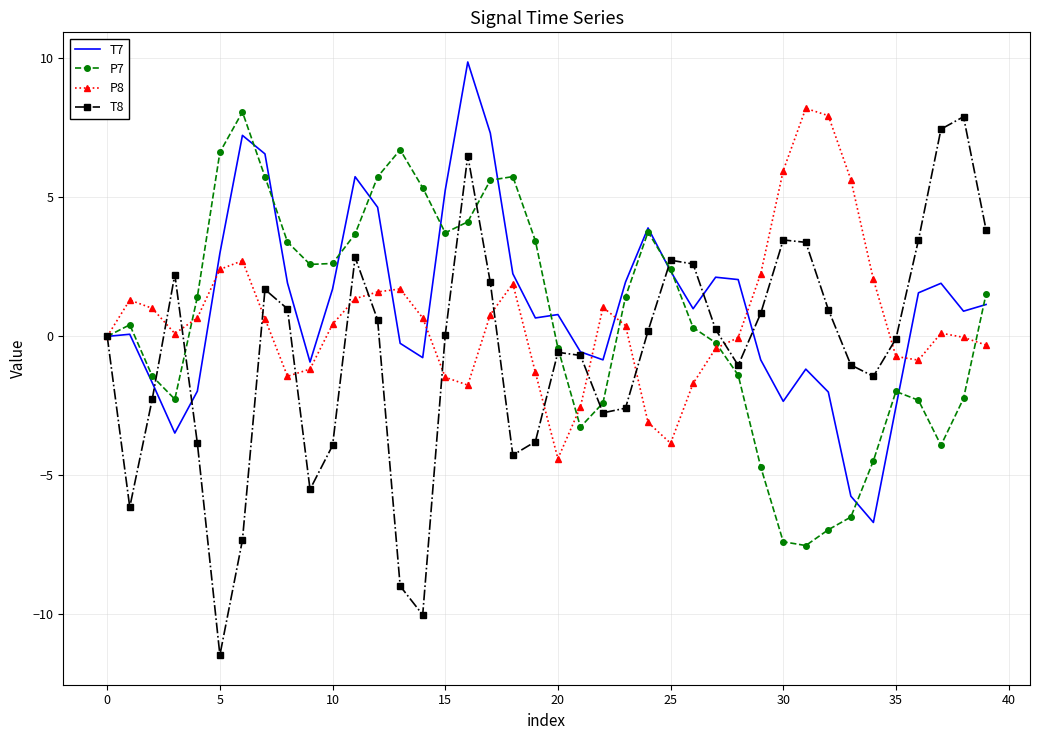

Which series has the widest spread of values?

T8